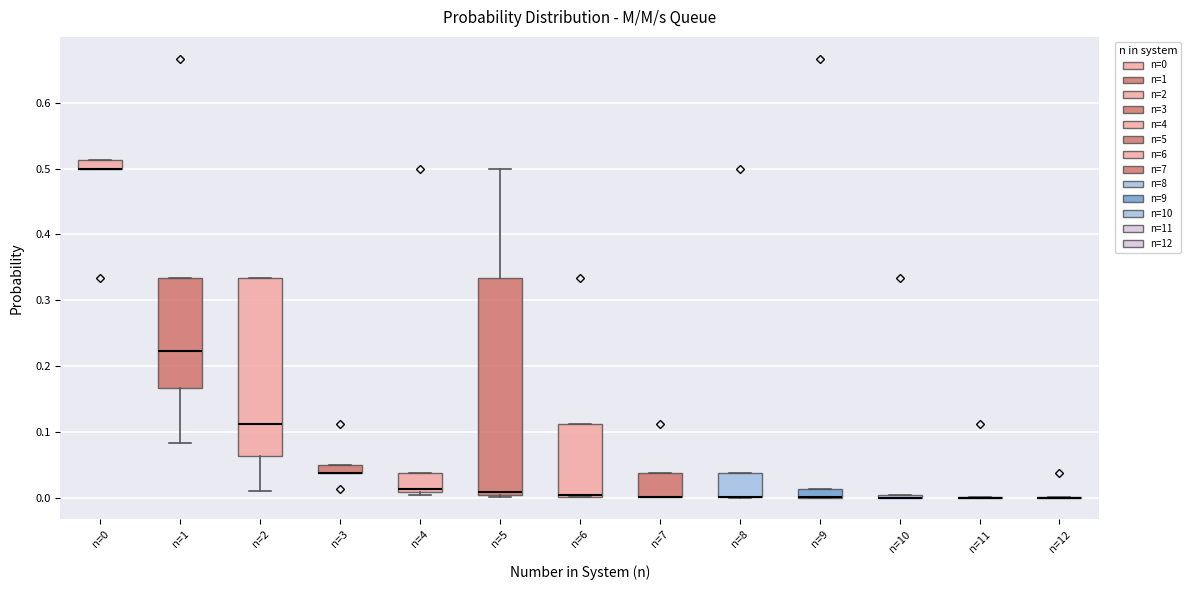

Where is the upper edge of the box for n=0 on the y-axis? The values are not printed on the chart, so give them approximately, as read against the axis.

0.51